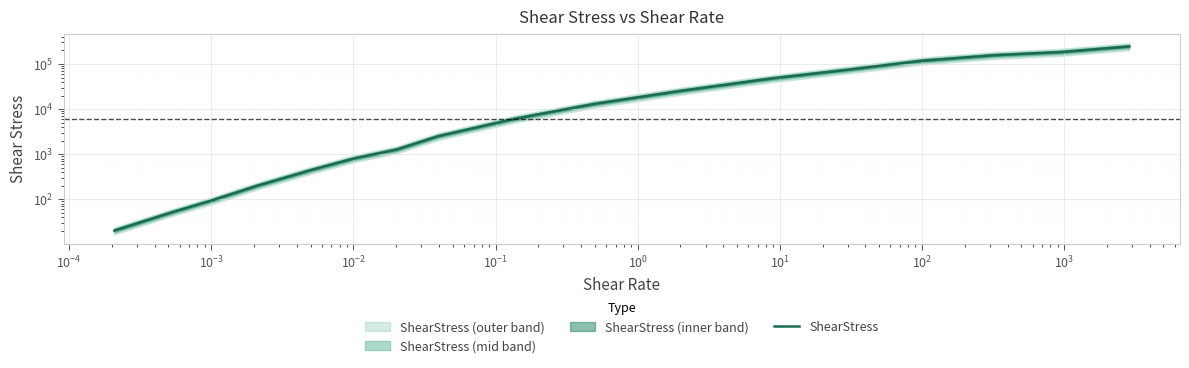

Count the number of categories in the chart.

17